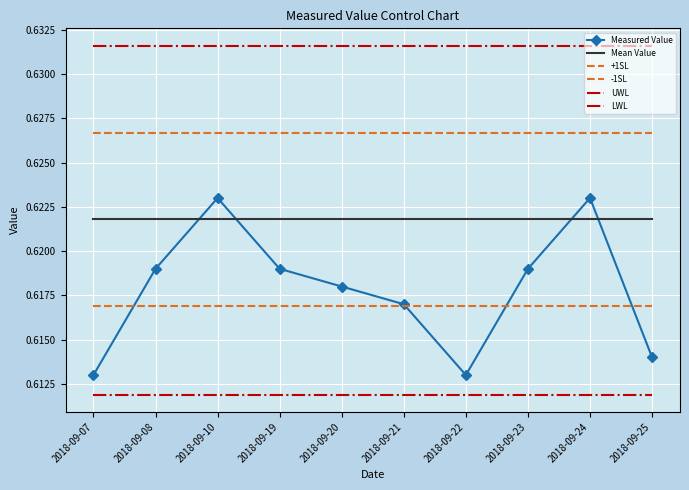

Reading left to right, list all the values displayed in this chart.

Measured Value: 0.6	0.6	0.6	0.6	0.6	0.6	0.6	0.6	0.6	0.6
Mean Value: 0.6	0.6	0.6	0.6	0.6	0.6	0.6	0.6	0.6	0.6
+1SL: 0.6	0.6	0.6	0.6	0.6	0.6	0.6	0.6	0.6	0.6
-1SL: 0.6	0.6	0.6	0.6	0.6	0.6	0.6	0.6	0.6	0.6
UWL: 0.6	0.6	0.6	0.6	0.6	0.6	0.6	0.6	0.6	0.6
LWL: 0.6	0.6	0.6	0.6	0.6	0.6	0.6	0.6	0.6	0.6